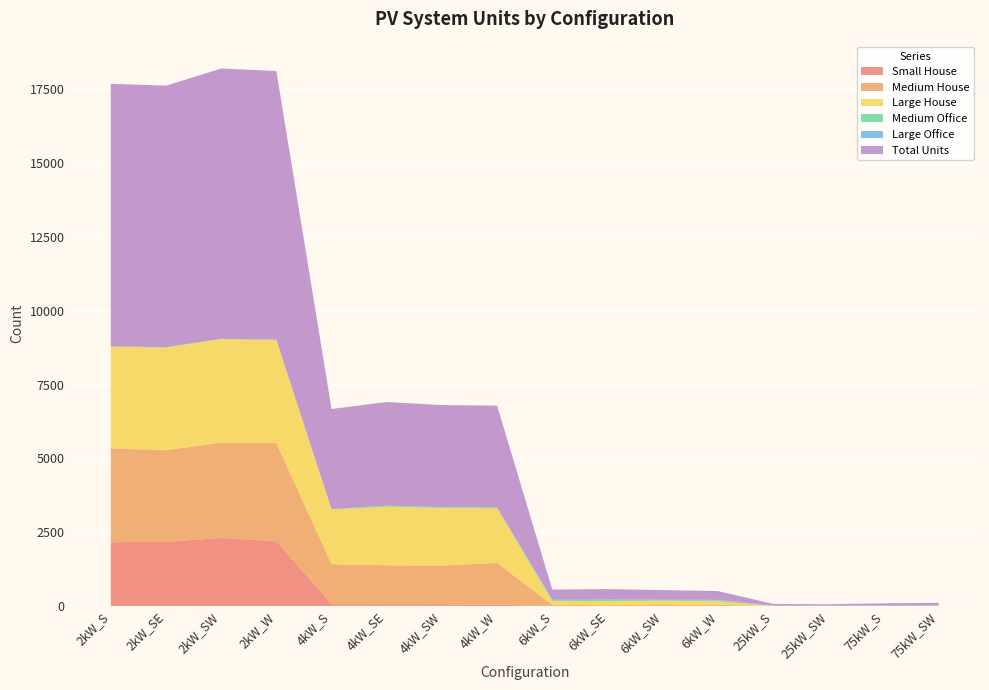

Reading right to left, extract all data points from this chart.

Small House: 0	0	0	0	0	0	0	0	43	54	55	57	2189	2301	2171	2156
Medium House: 0	0	0	0	33	38	27	34	1414	1310	1320	1354	3325	3228	3103	3176
Large House: 0	0	0	0	124	139	134	128	1855	1953	1987	1855	3495	3509	3478	3450
Medium Office: 9	2	4	5	26	25	46	29	20	20	31	12	8	11	14	11
Large Office: 10	13	10	14	22	18	16	30	7	5	5	3	2	1	0	0
Total Units: 85	74	42	49	298	316	347	332	3446	3461	3509	3390	9101	9153	8856	8894